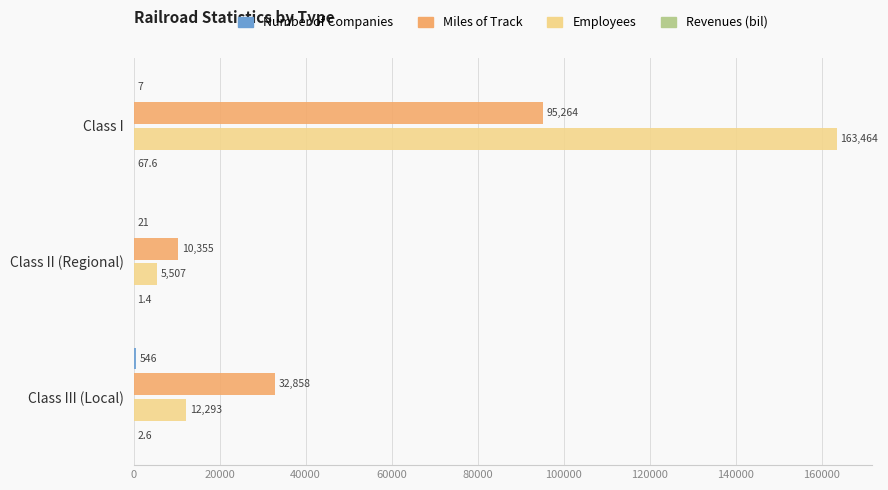

How many Miles of Track values are between 10355 and 95264?

3